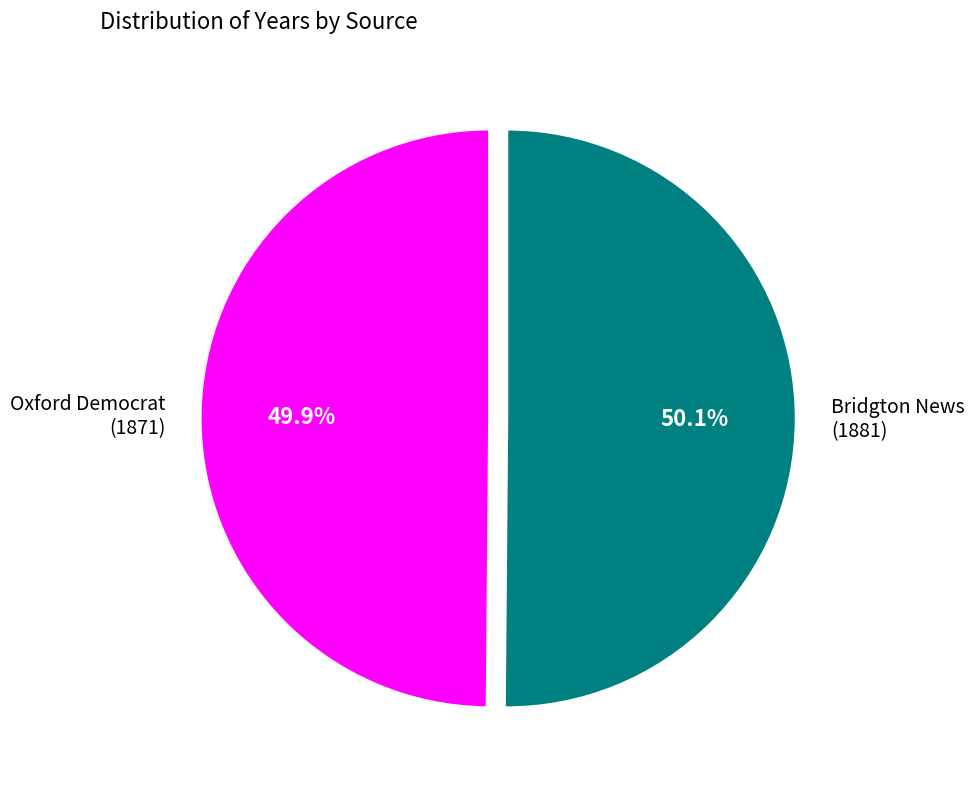

How much of the chart is everything except Bridgton News?

49.9%